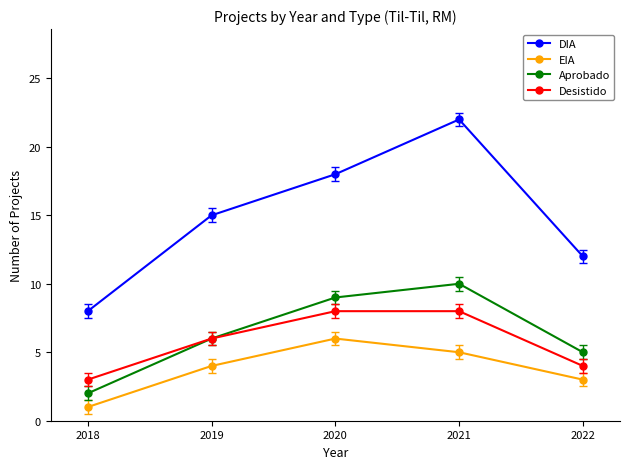

What is the value of the Aprobado point at the 4th from the left?

10